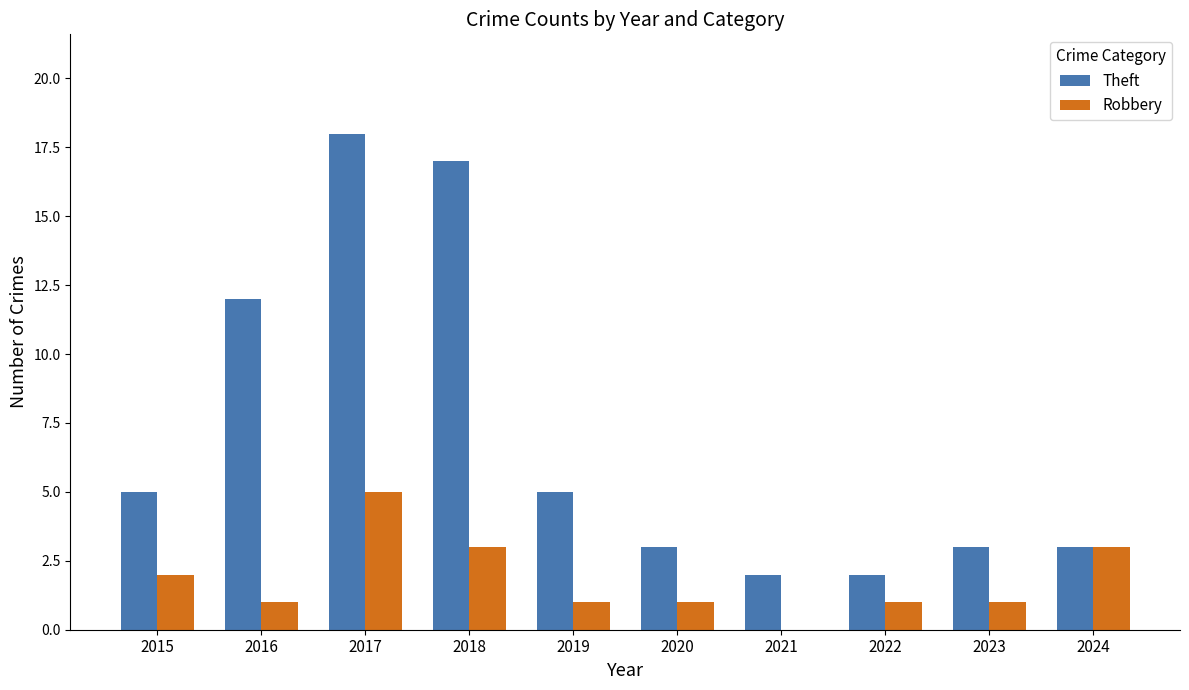

Which category has the highest value across all series?

2017